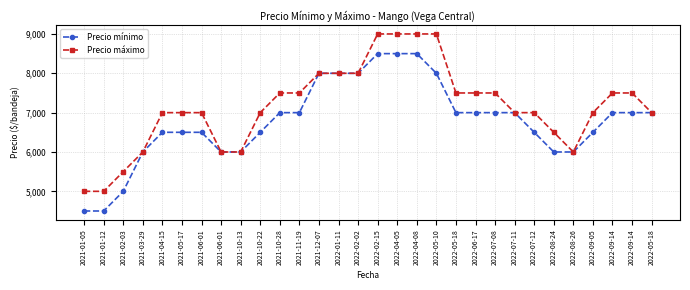

True or false: Precio máximo has a value of 2545 at 2022-01-11.

False